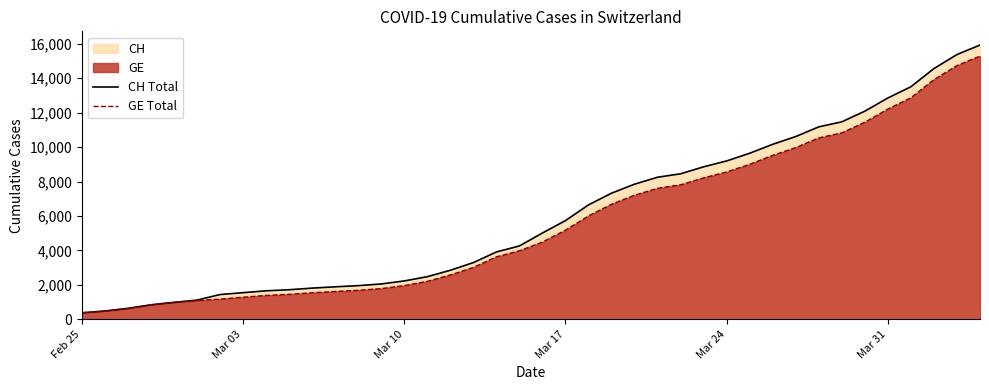

Rank the series by their average value, from lowest to highest.

GE Total, CH Total